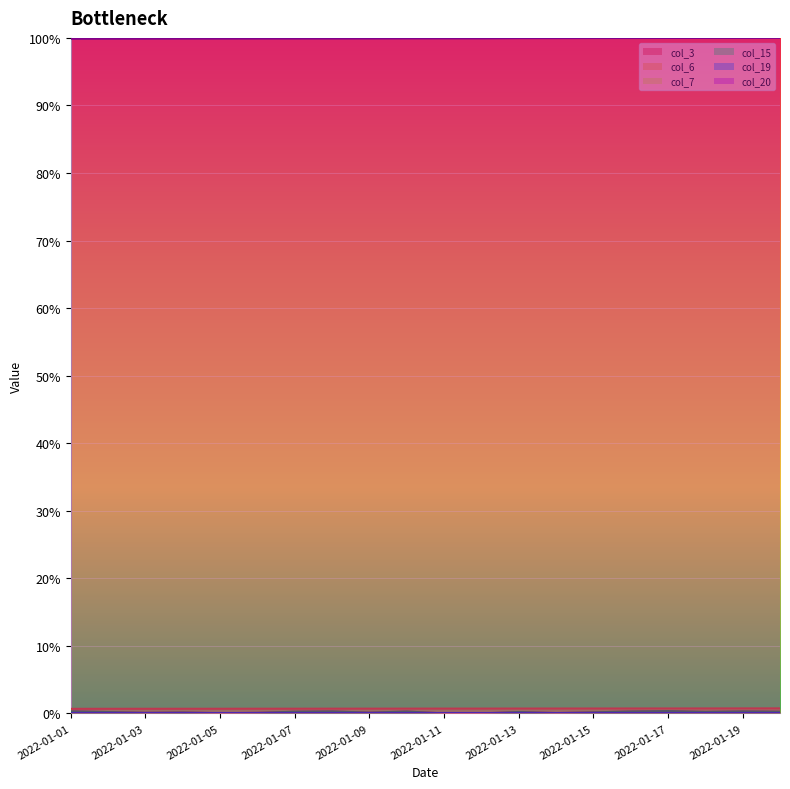

At which category is the sum across all series the highest?

2022-01-17